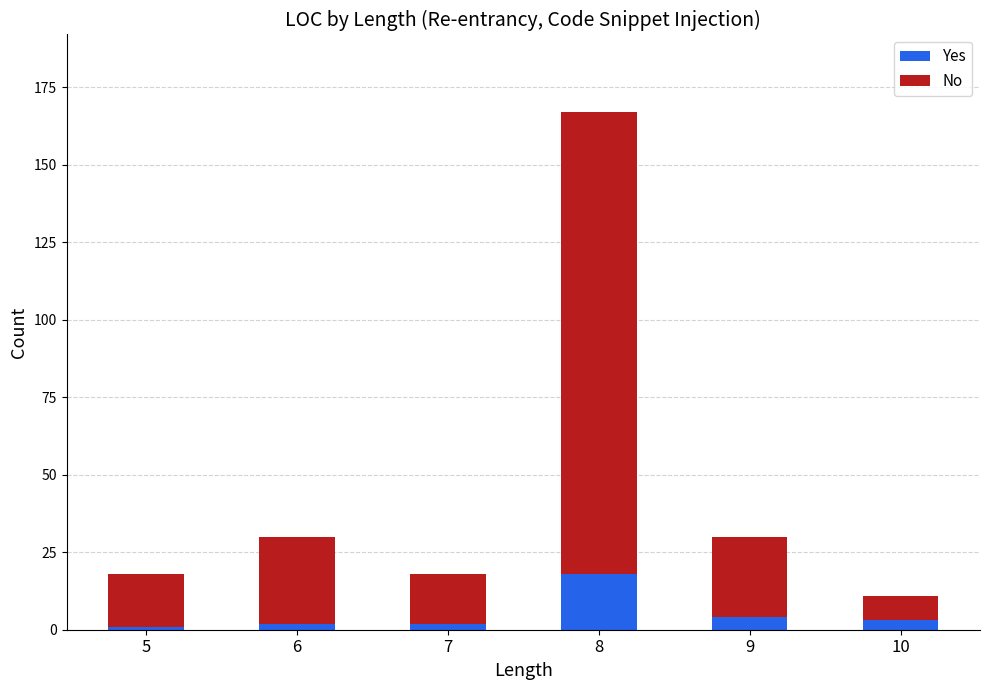

Reading left to right, transcribe the values for Yes.

1	2	2	18	4	3